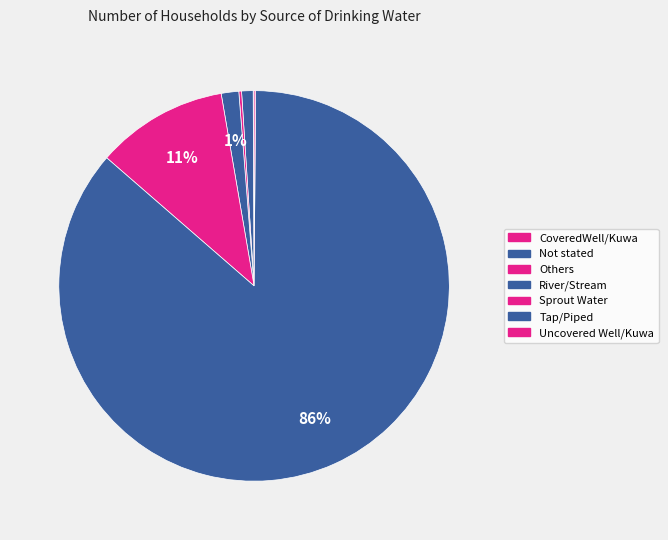

The Uncovered Well/Kuwa slice represents 1% of the pie. True or false?

False